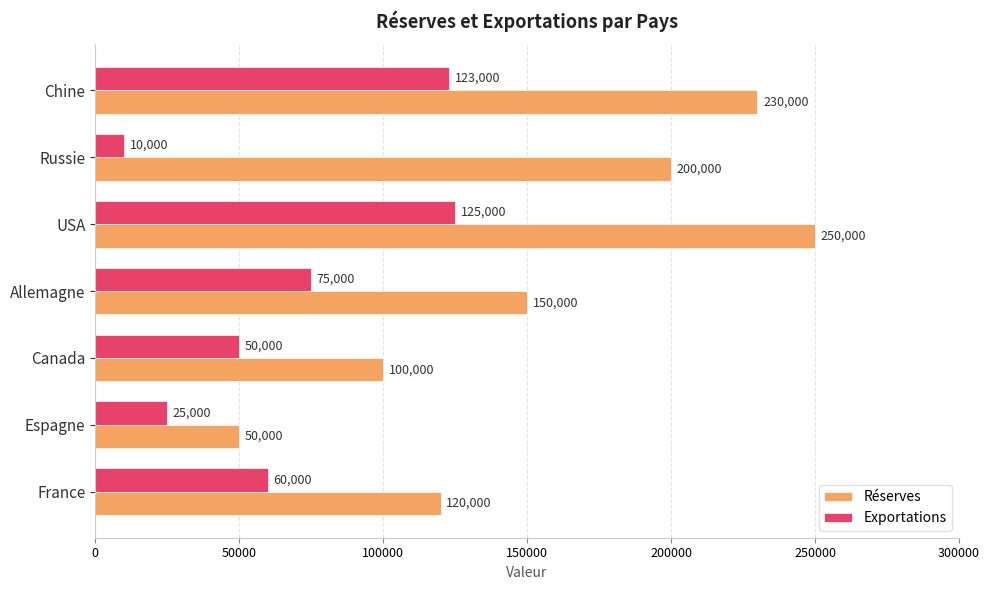

Read the Exportations value at Chine, to the nearest 10.

123000